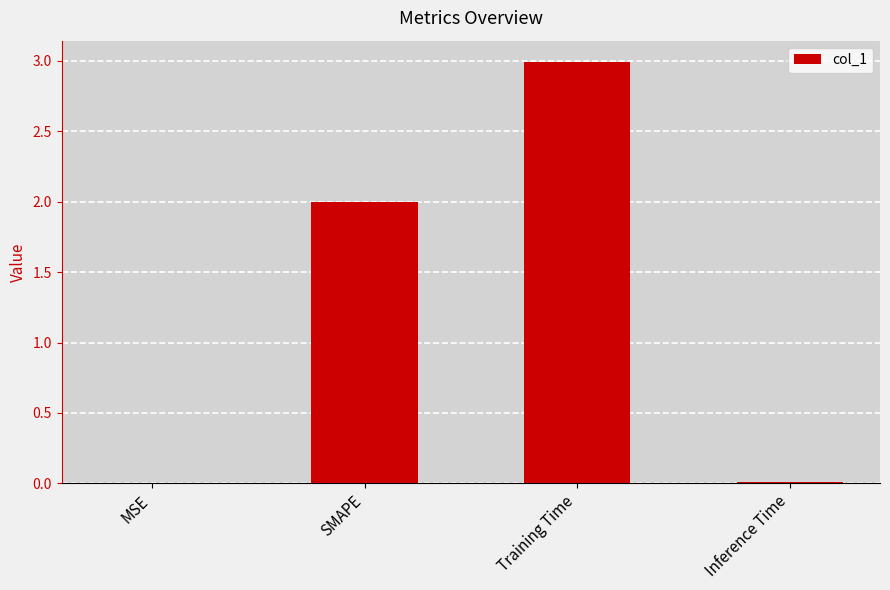

How many series are shown in this chart?

1